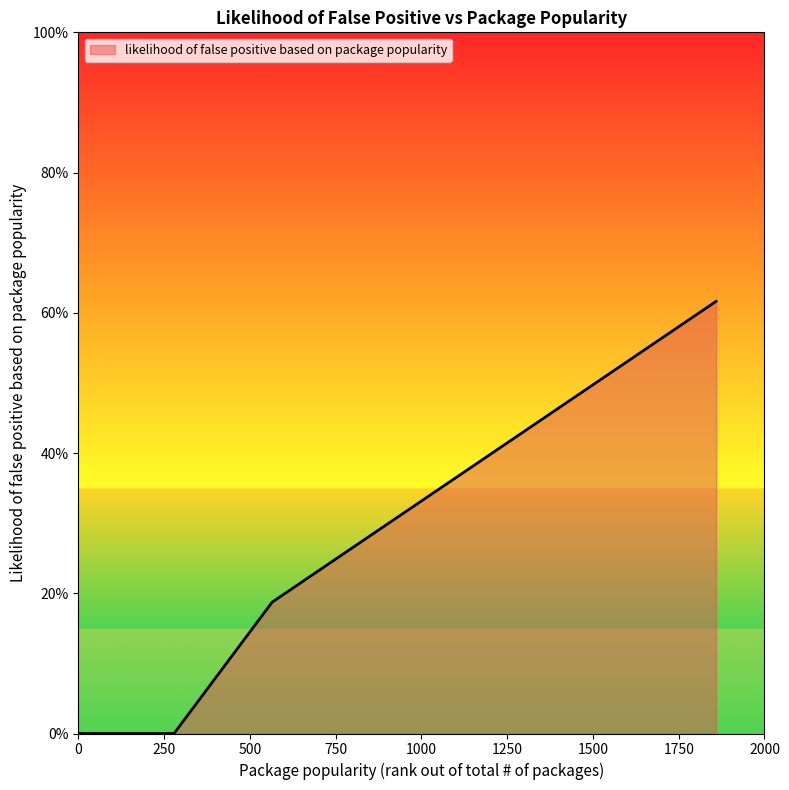

Does the chart display data point markers on the line(s)?

No